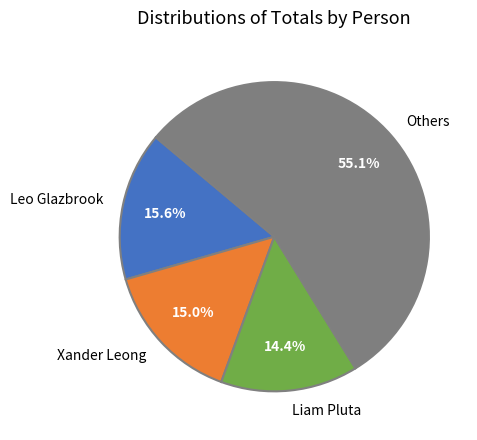

To the nearest percent, what is the average slice percentage?

25%